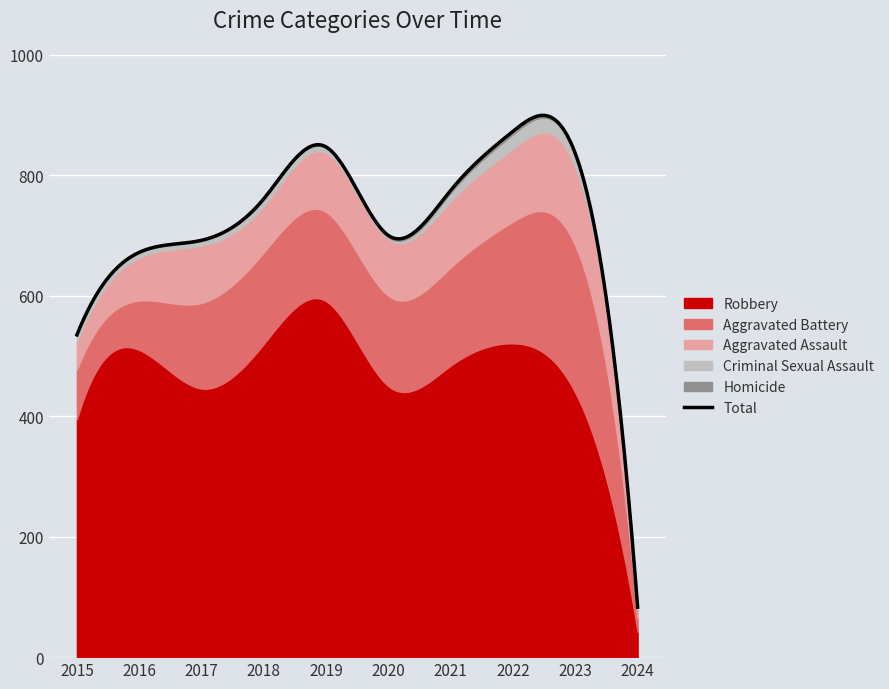

How many values in the Aggravated Battery series exceed 150?

4